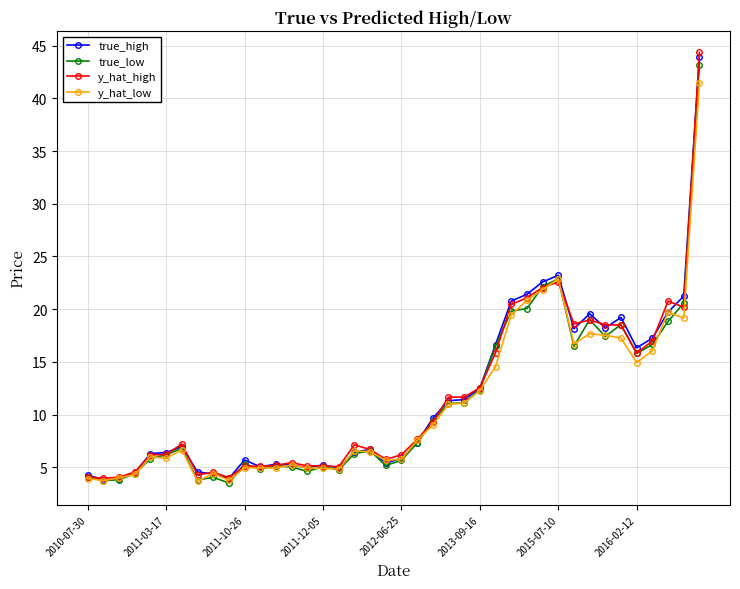

What is the maximum value for true_high?

44.0